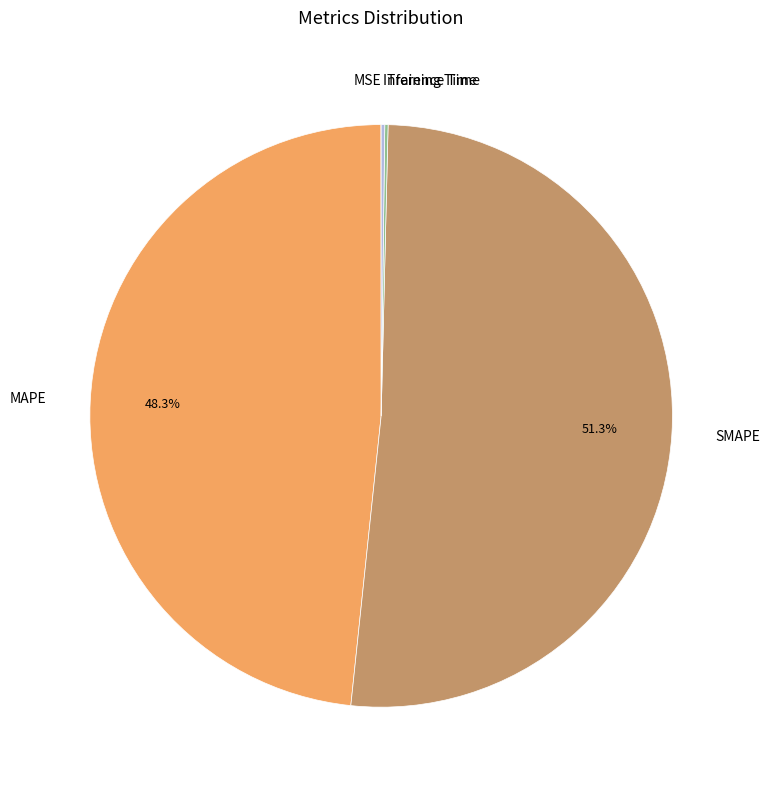

Is SMAPE the majority of the pie?

Yes